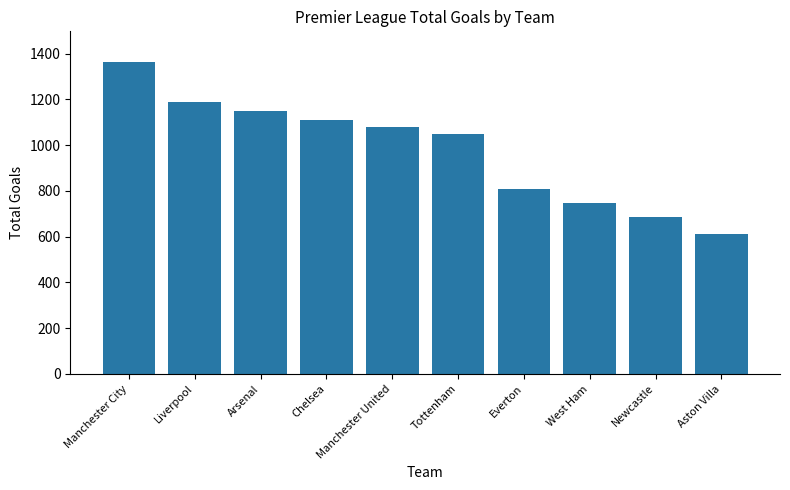

The chart shows a value of 448 at Everton. True or false?

False